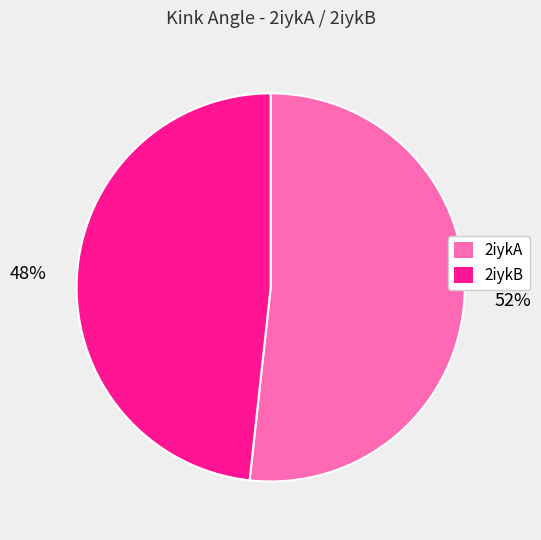

To the nearest percent, what is the combined percentage of 2iykA and 2iykB?

100%